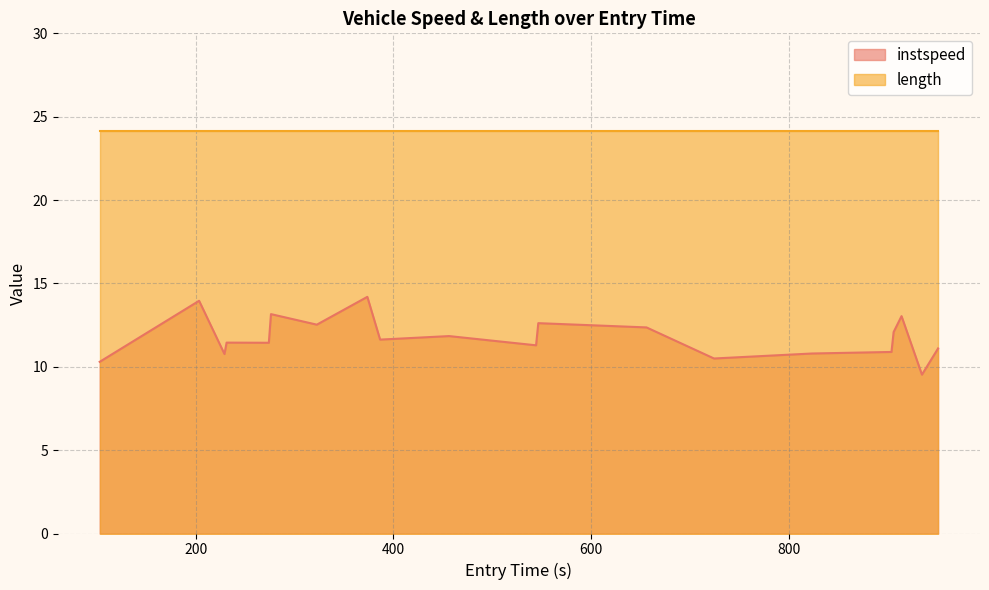

How many data points are less than 11?

6